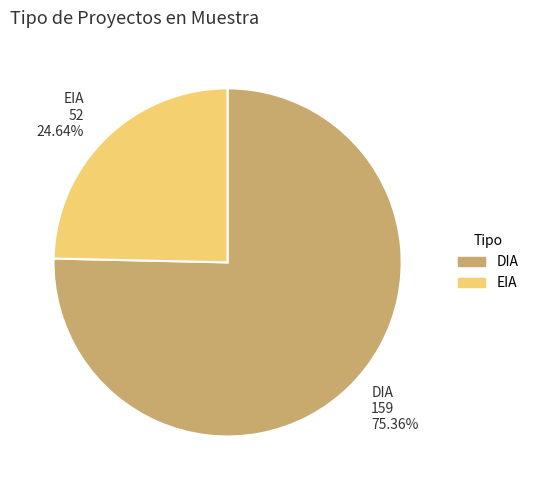

Which slice represents more than half of the pie?

DIA